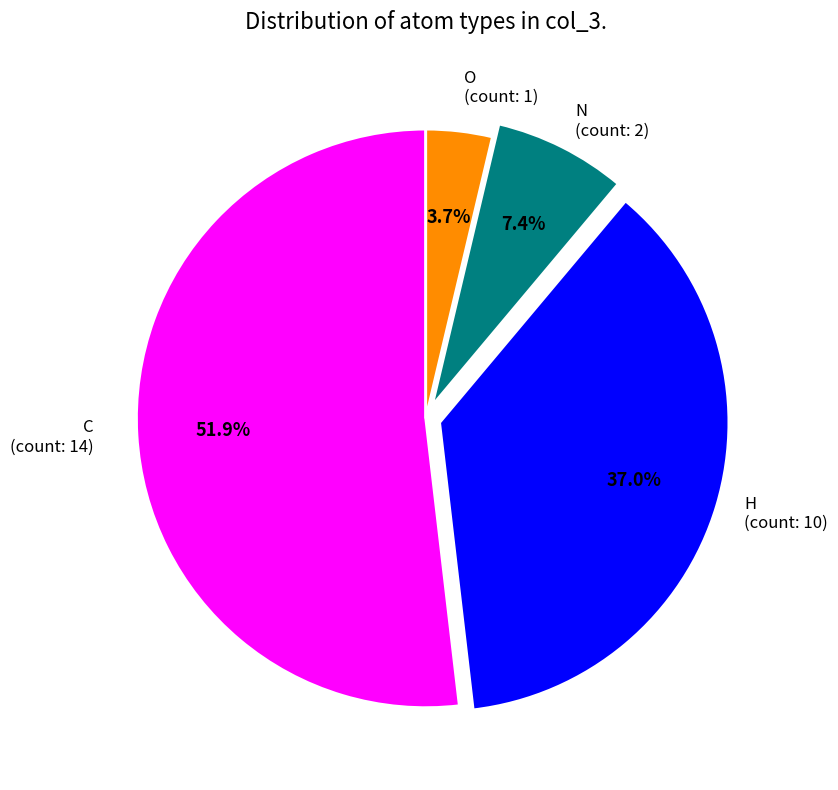

Which category has the smallest portion of the pie?

O